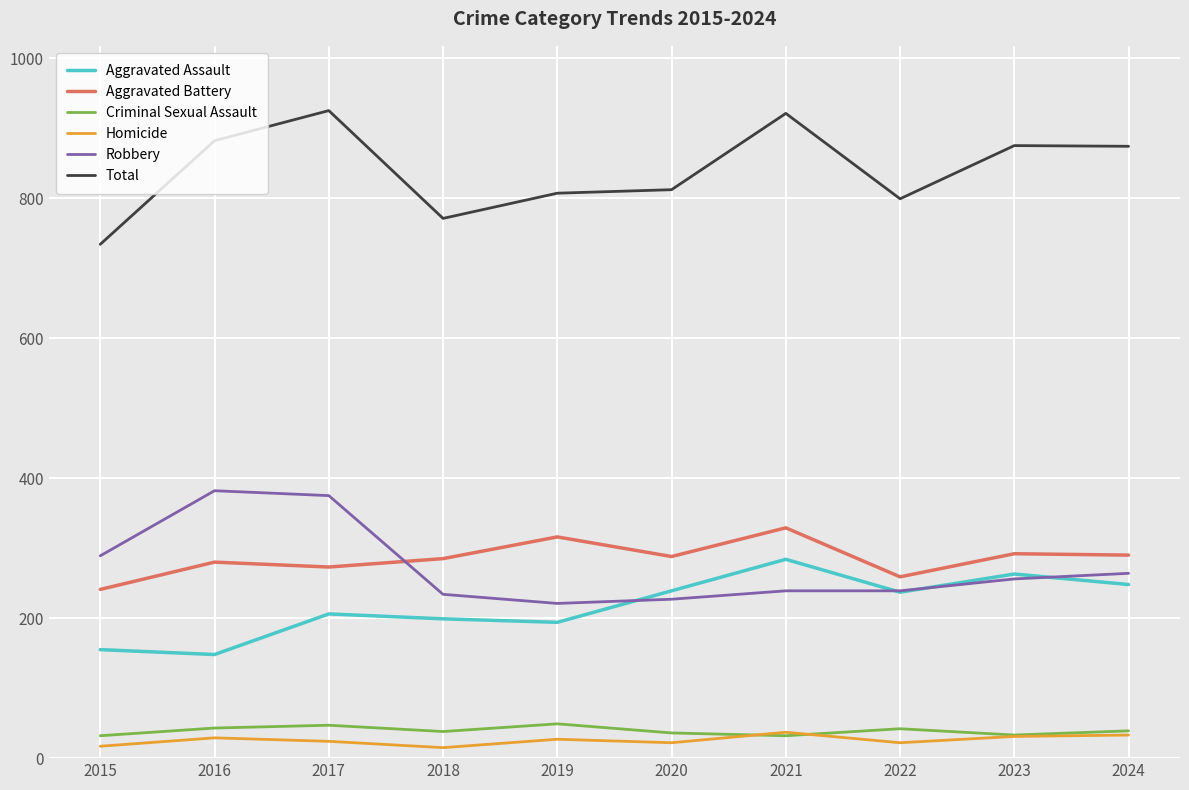

Where is the first local maximum for Total?

2017